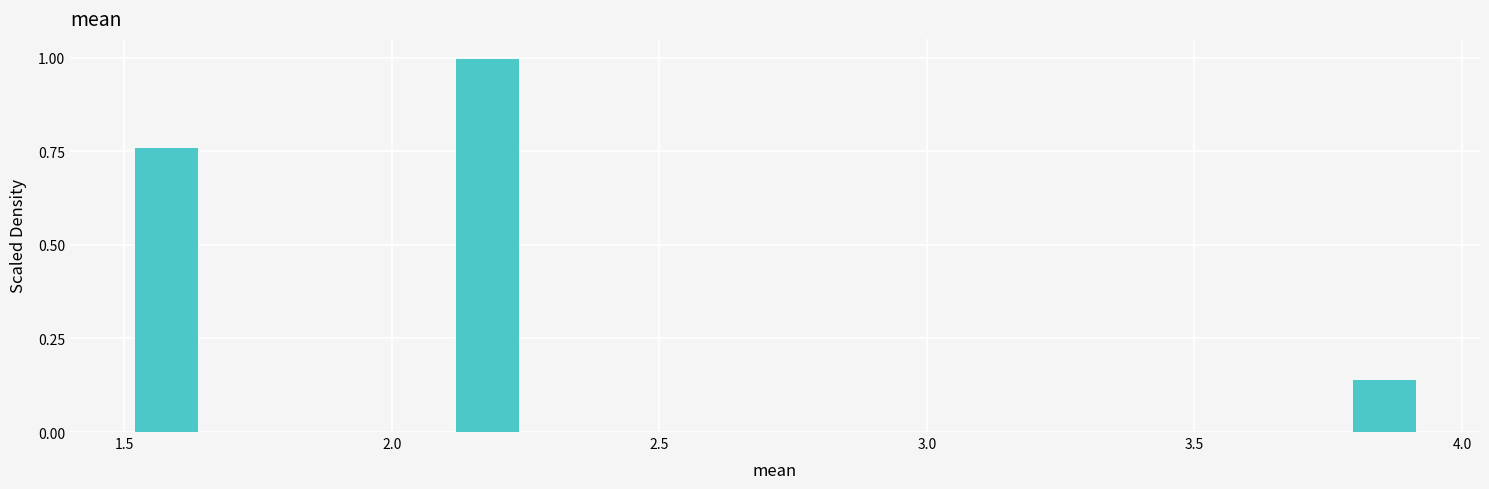

Read against the x-axis, roughly where is the centre of the tallest bar?

2.20